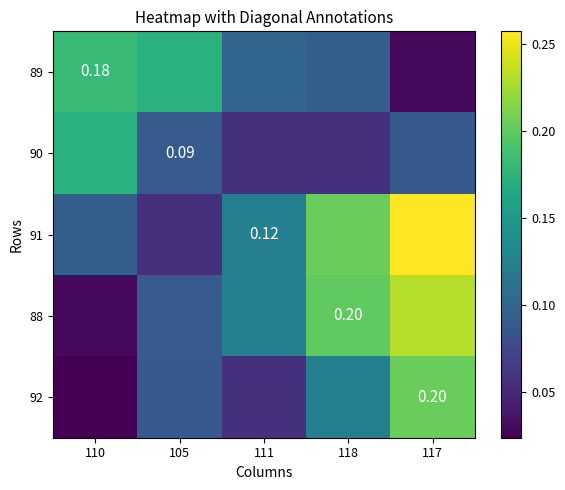

Between 105 and 110, which is larger?

110